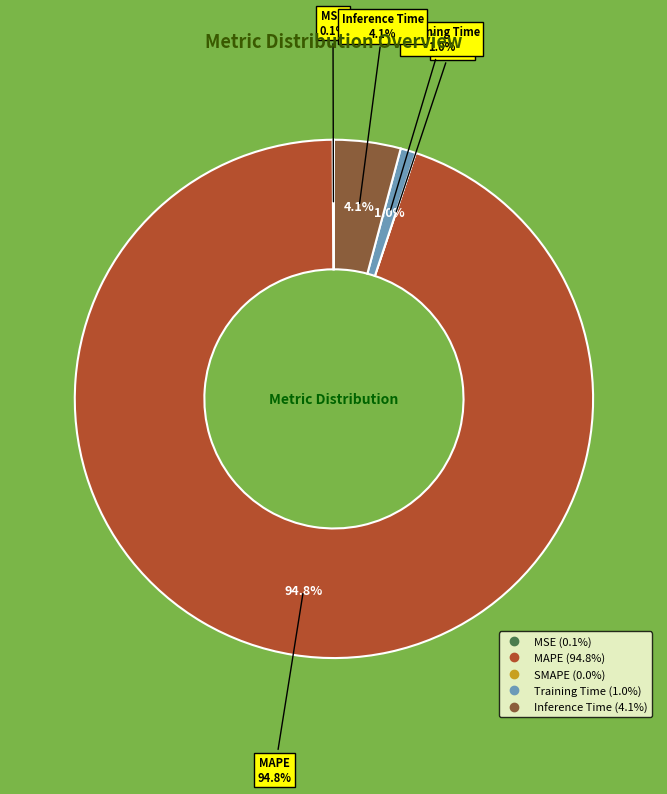

Does MSE account for over 50% of the chart?

No